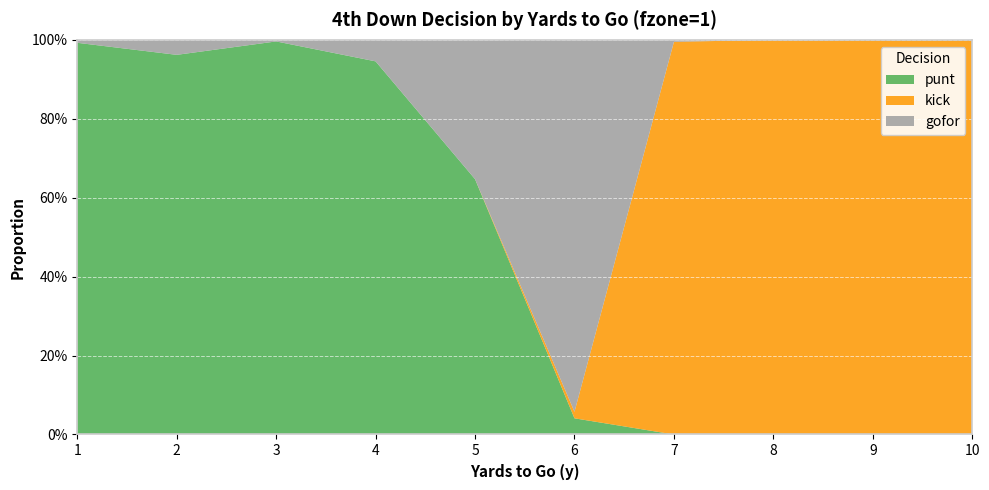

Reading left to right, what are all the values shown in this chart?

punt: 1.0	1.0	1.0	0.9	0.6	0.0	0.0	0.0	0.0	0.0
kick: 0.0	0.0	0.0	0.0	0.0	0.0	1.0	1.0	1.0	1.0
gofor: 0.0	0.0	0.0	0.1	0.4	0.9	0.0	0.0	0.0	0.0